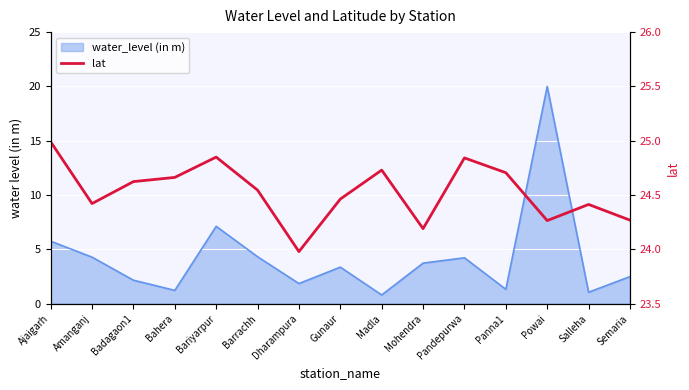

Where does the data first go above 24?

Ajaigarh